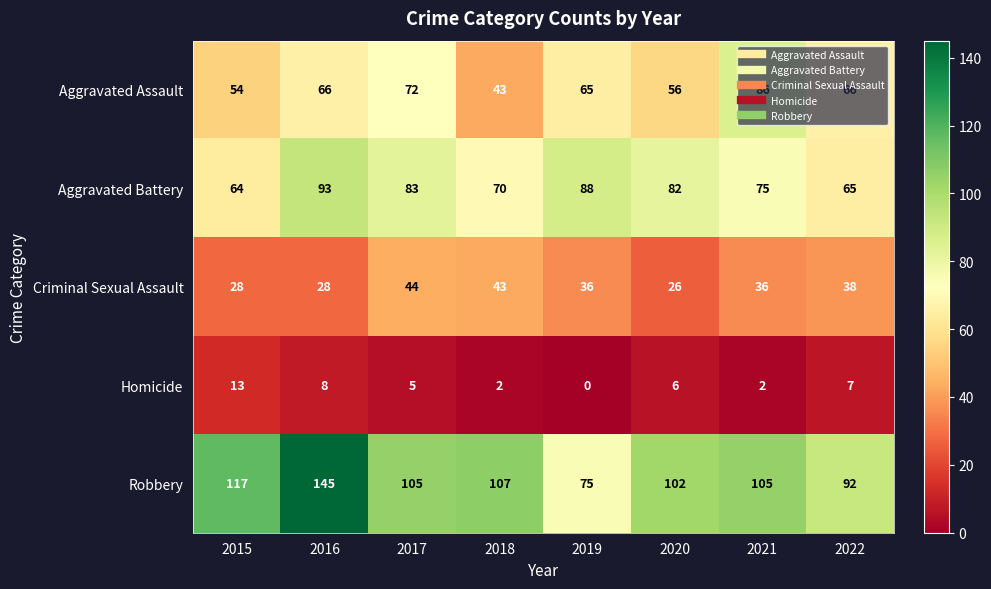

How many data points does each series have?

8